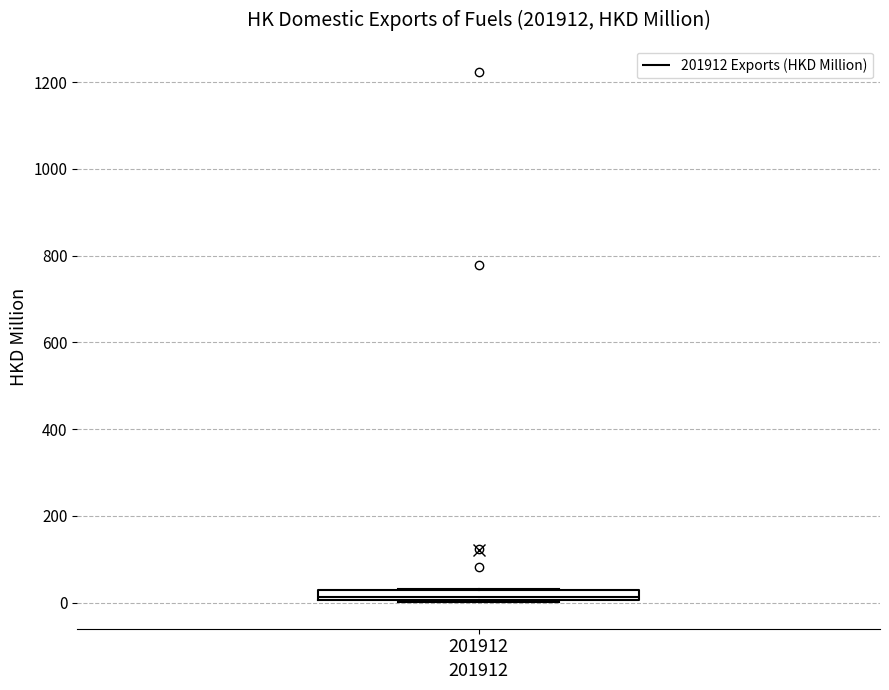

Where is the upper edge of the box at x = 201912 on the y-axis? The values are not printed on the chart, so give them approximately, as read against the axis.

40